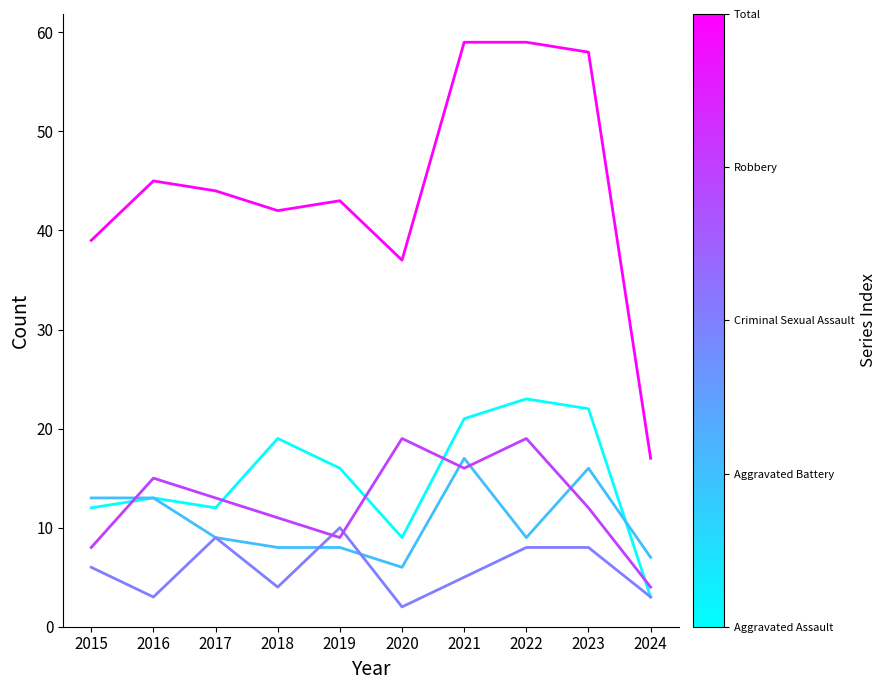

What is the total value across all series at 2015?

78